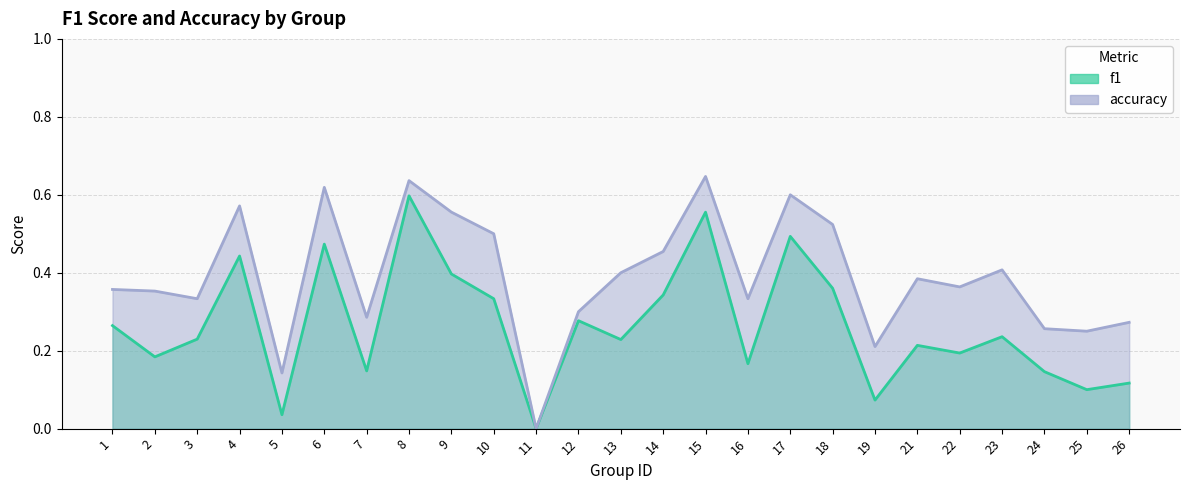

Does the chart have visible grid lines?

Yes